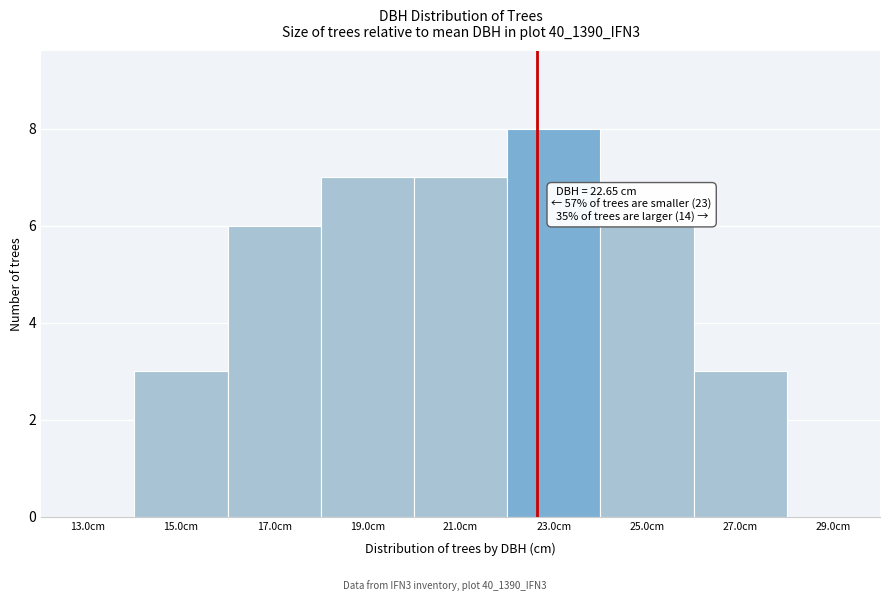

Over which range of the x-axis is the bar tallest?

22 to 24